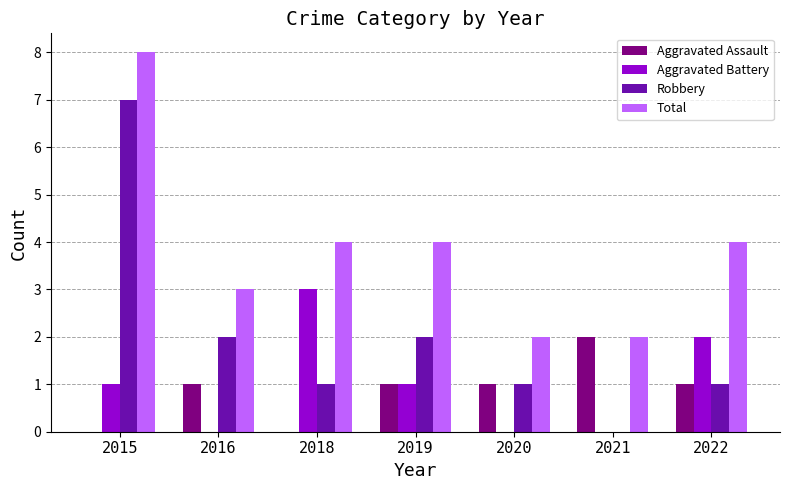

True or false: Aggravated Battery has a value of 1 at 2015.

True